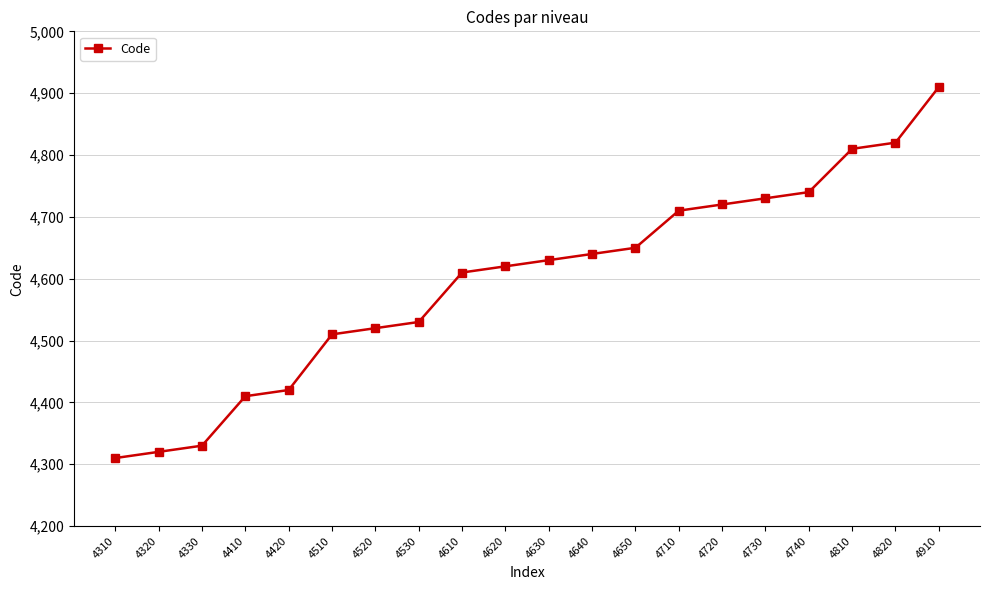

List the labels in order of value, smallest first.

4310, 4320, 4330, 4410, 4420, 4510, 4520, 4530, 4610, 4620, 4630, 4640, 4650, 4710, 4720, 4730, 4740, 4810, 4820, 4910